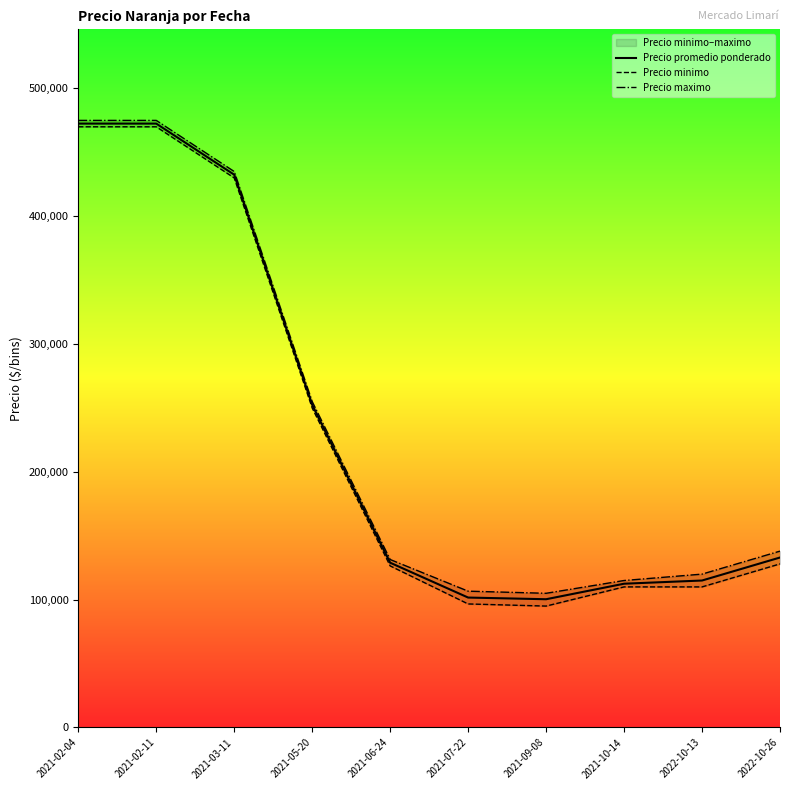

At which label is Precio minimo closest to 282500?

2021-05-20